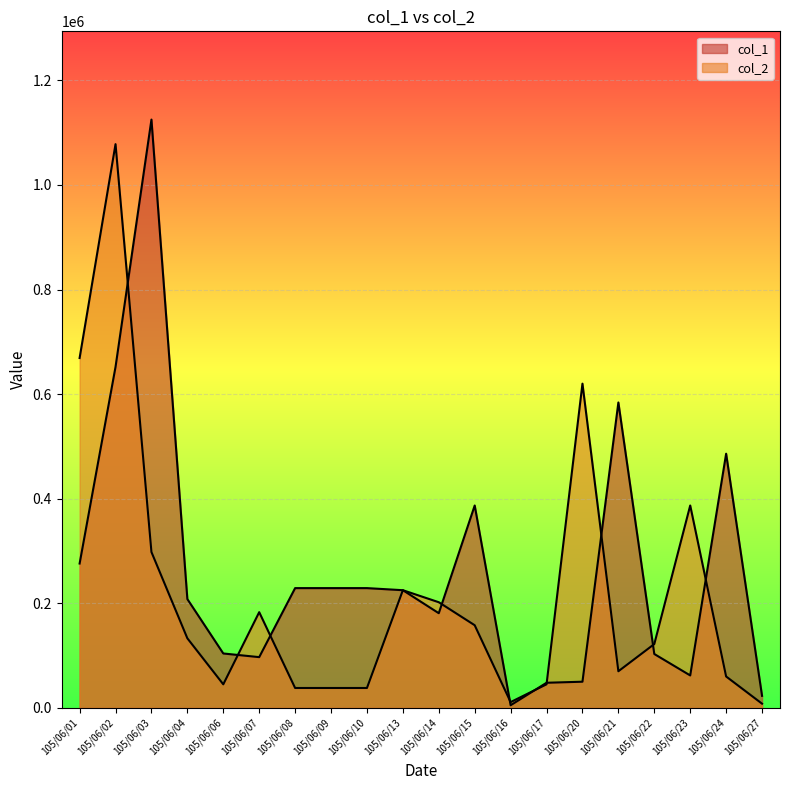

What is the average value of the col_2 series?

221400